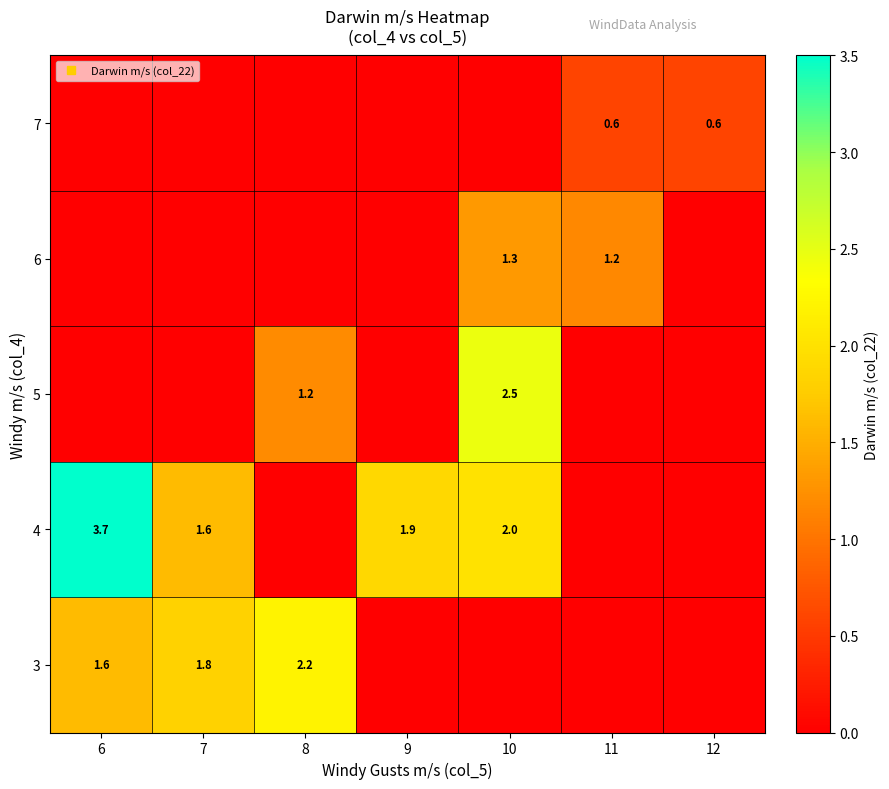

At which category is the sum across all series the highest?

10